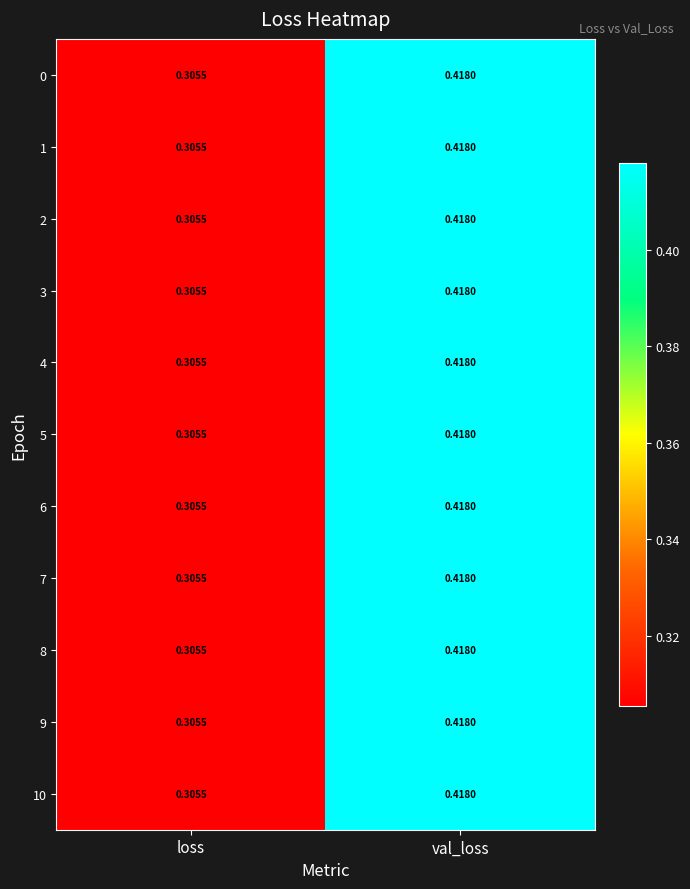

At which category is the sum across all series the highest?

val_loss